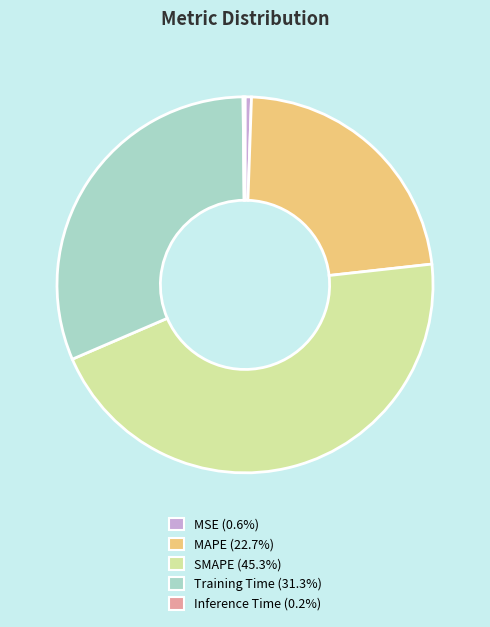

The MAPE slice represents 29% of the pie. True or false?

False